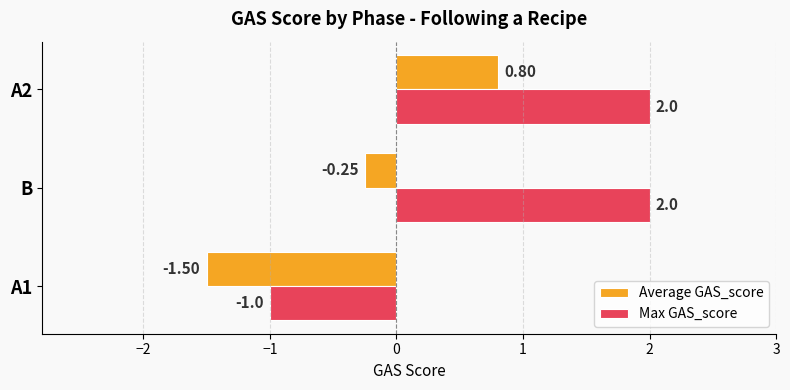

Which series changed the most between A1 and A2?

Max GAS_score